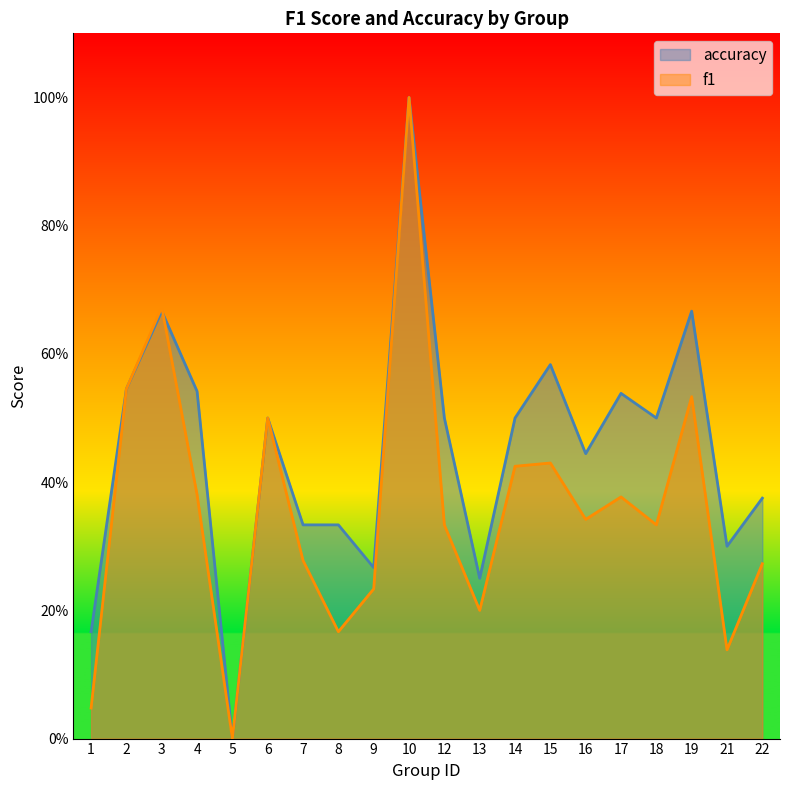

Does the chart display data point markers on the line(s)?

No